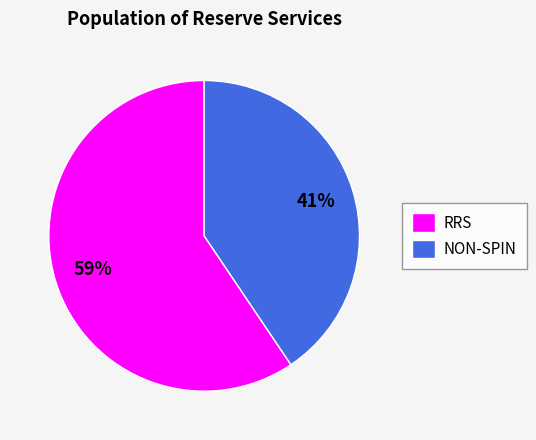

Which category has the smallest portion of the pie?

NON-SPIN